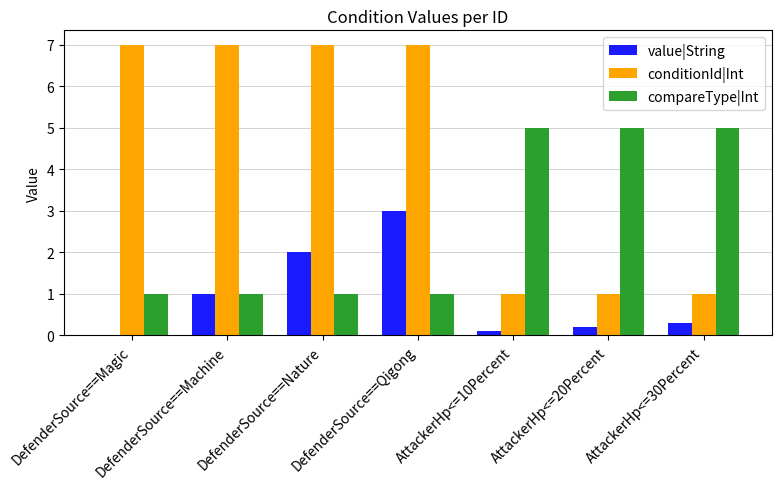

Reading right to left, transcribe all the data shown in this chart.

value|String: 0.3	0.2	0.1	3.0	2.0	1.0	0.0
conditionId|Int: 1.0	1.0	1.0	7.0	7.0	7.0	7.0
compareType|Int: 5.0	5.0	5.0	1.0	1.0	1.0	1.0